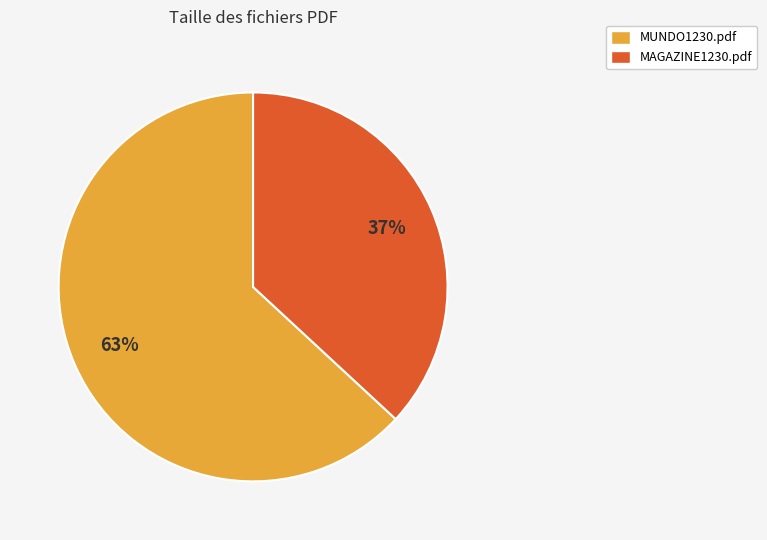

How many slices are in this pie chart?

2